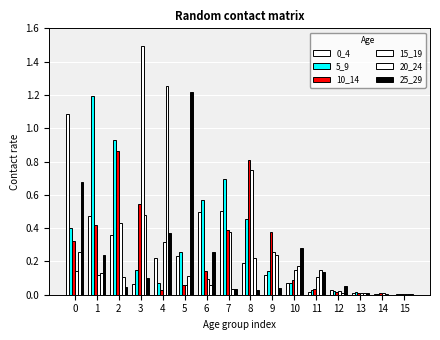

How many groups of bars are there?

16